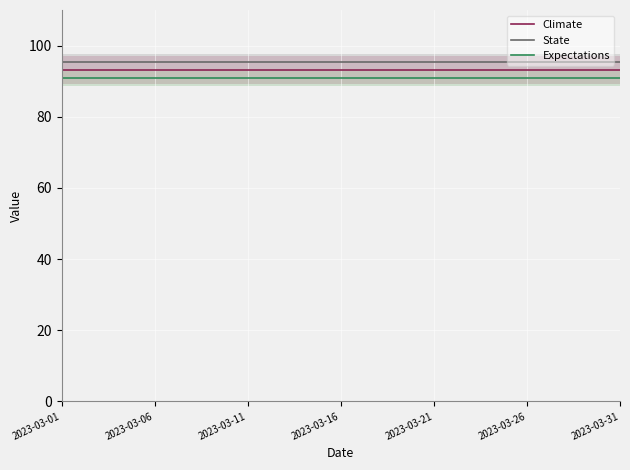

What is the average value of the Expectations series?

91.0